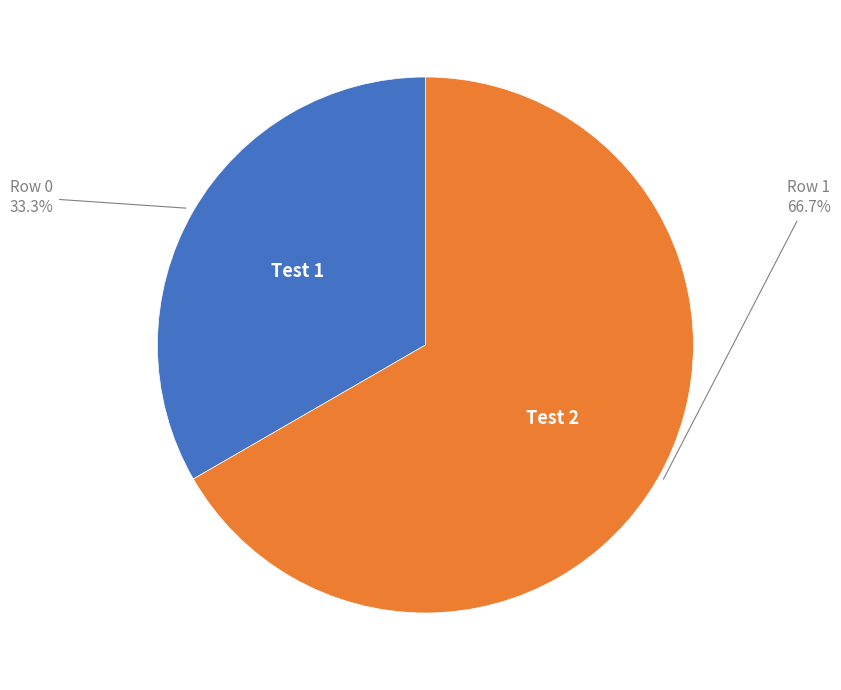

Does any single category account for the majority?

Yes